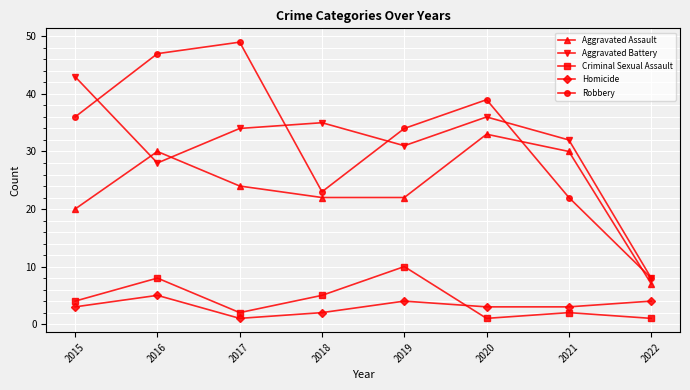

What is the minimum value for Homicide?

1